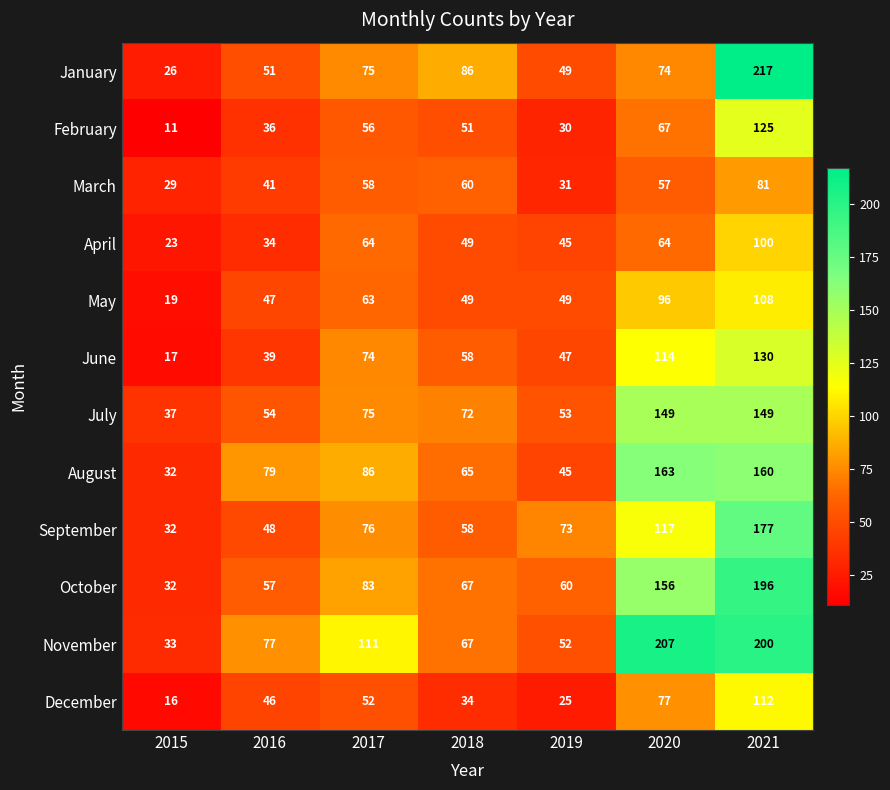

List the series in order of their peak value, lowest first.

March, April, May, December, February, June, July, August, September, October, November, January